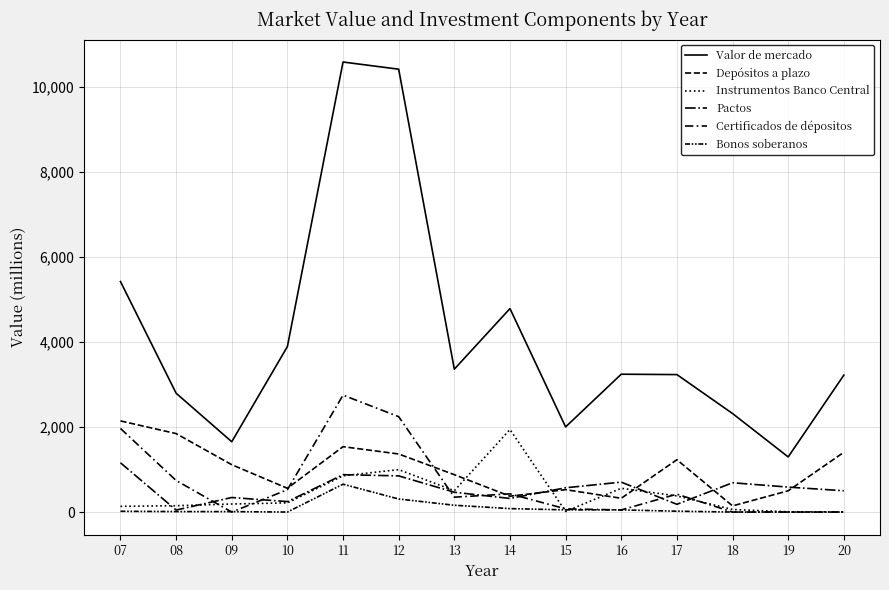

Does the chart display data point markers on the line(s)?

No